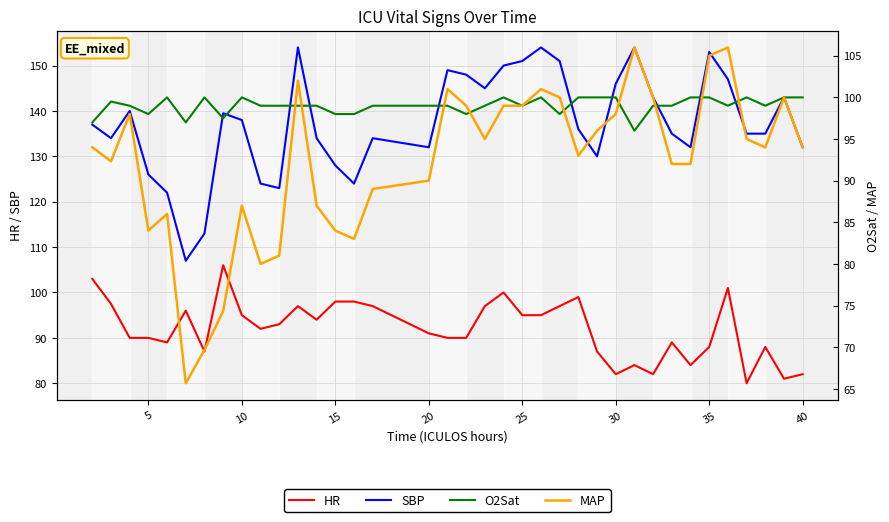

What is the highest value of the SBP series?

154.0